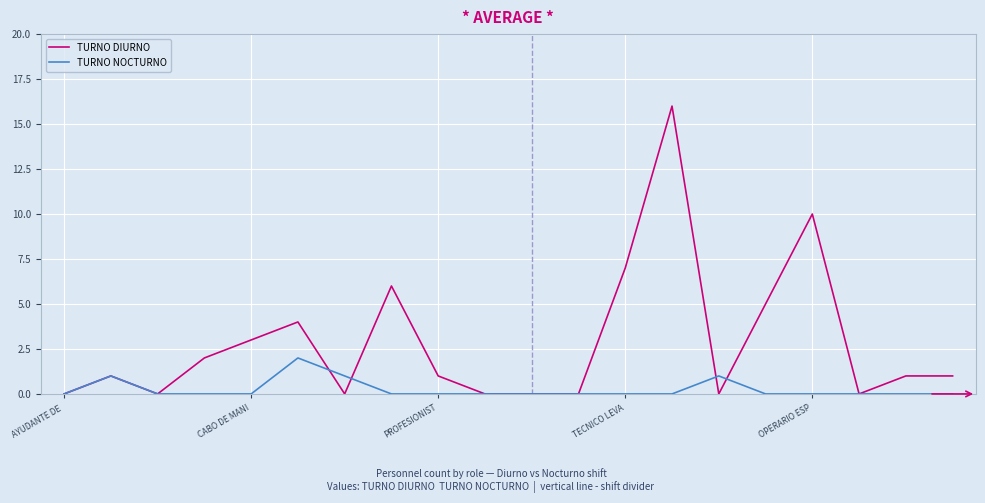

Which series has the largest total across all categories?

TURNO DIURNO